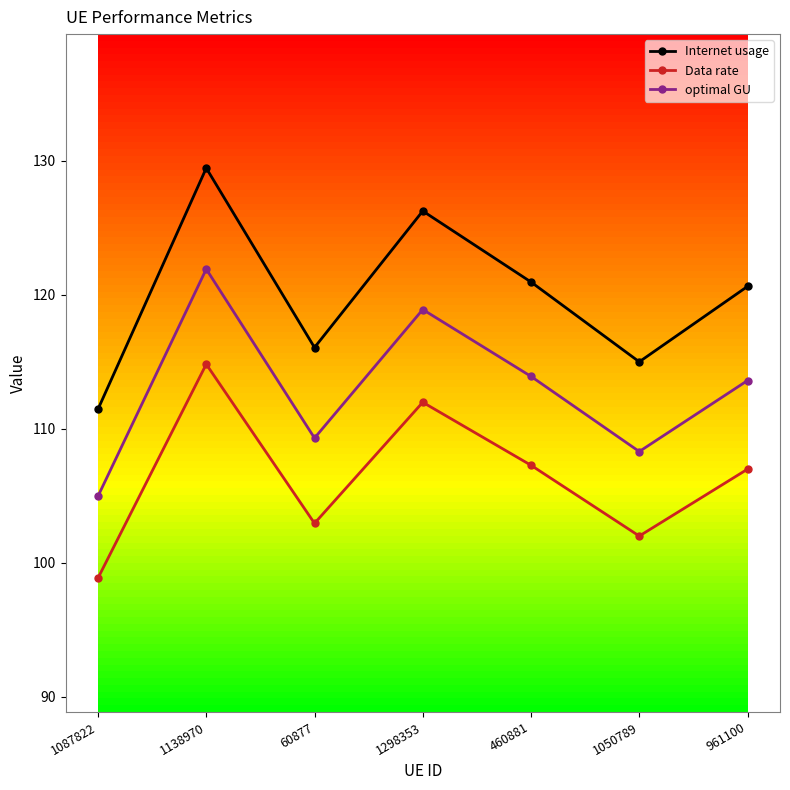

At which label does Data rate first exceed 106?

1138970